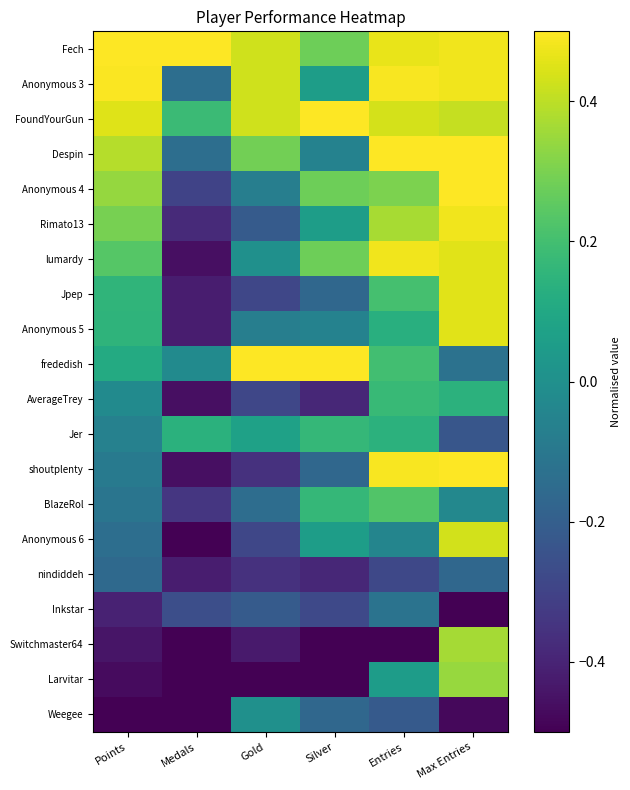

At which category is the sum across all series the highest?

Max Entries